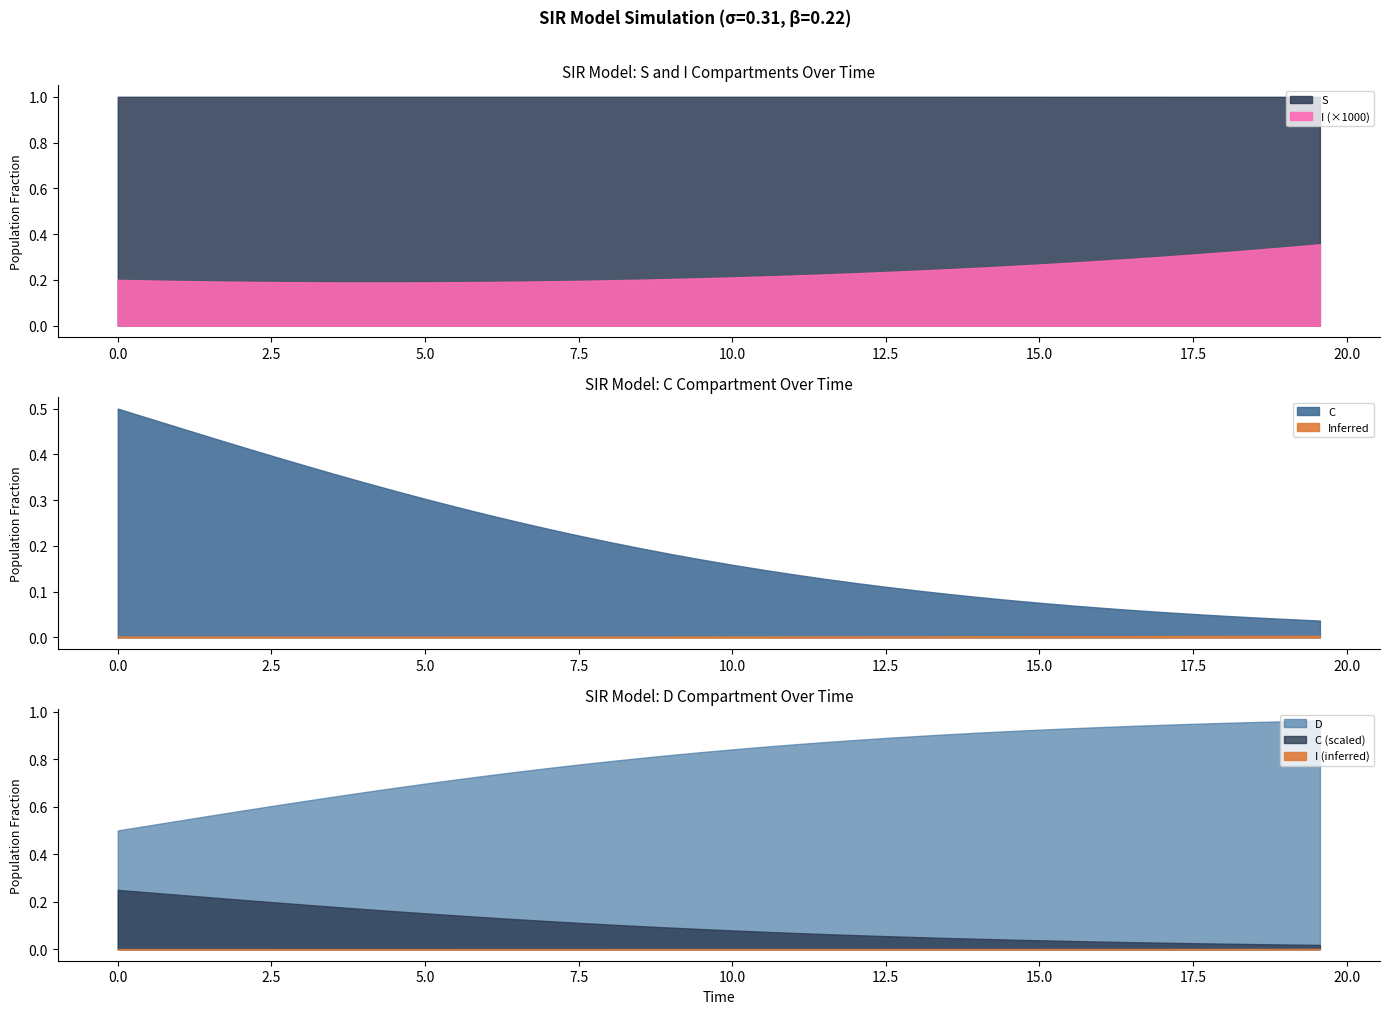

Rank the series at 25 from lowest to highest value.

I, C, D, S